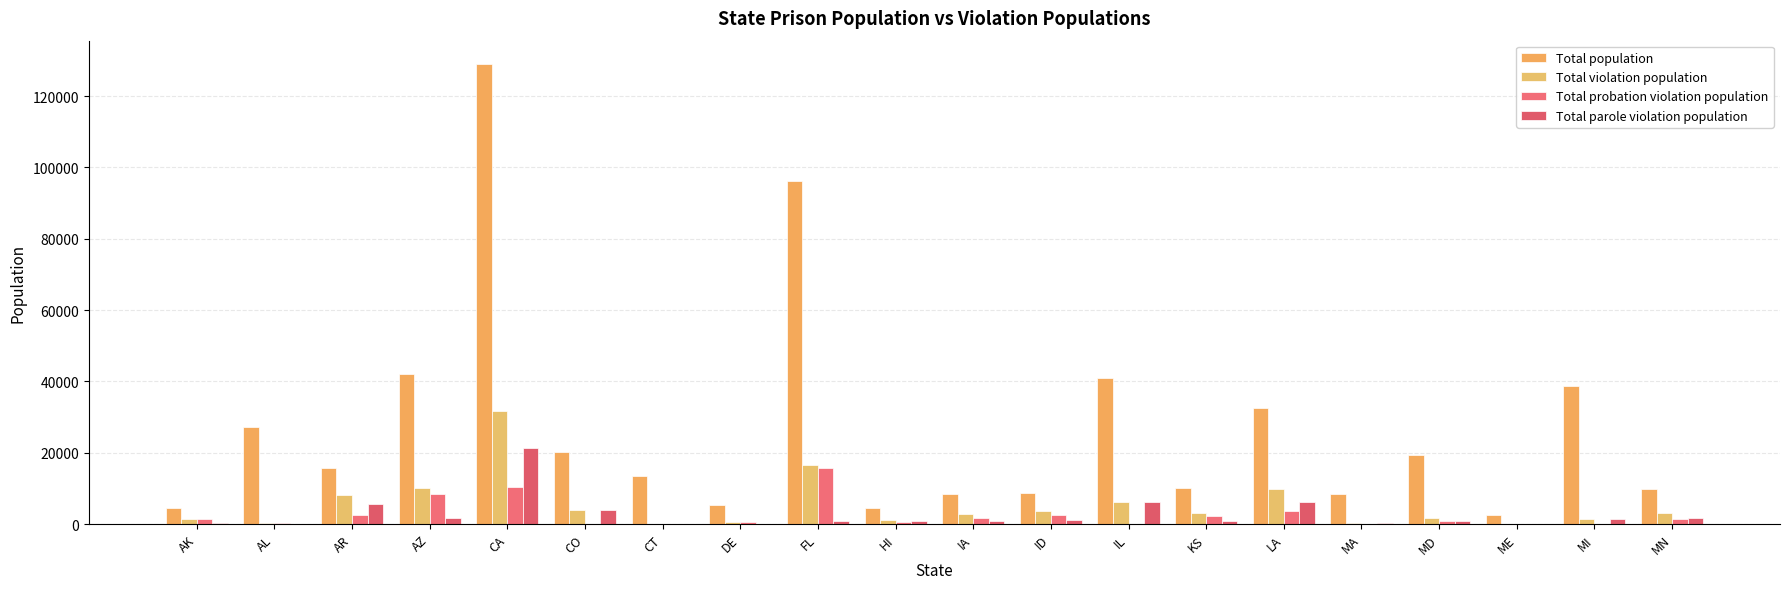

How many groups of bars are there?

20